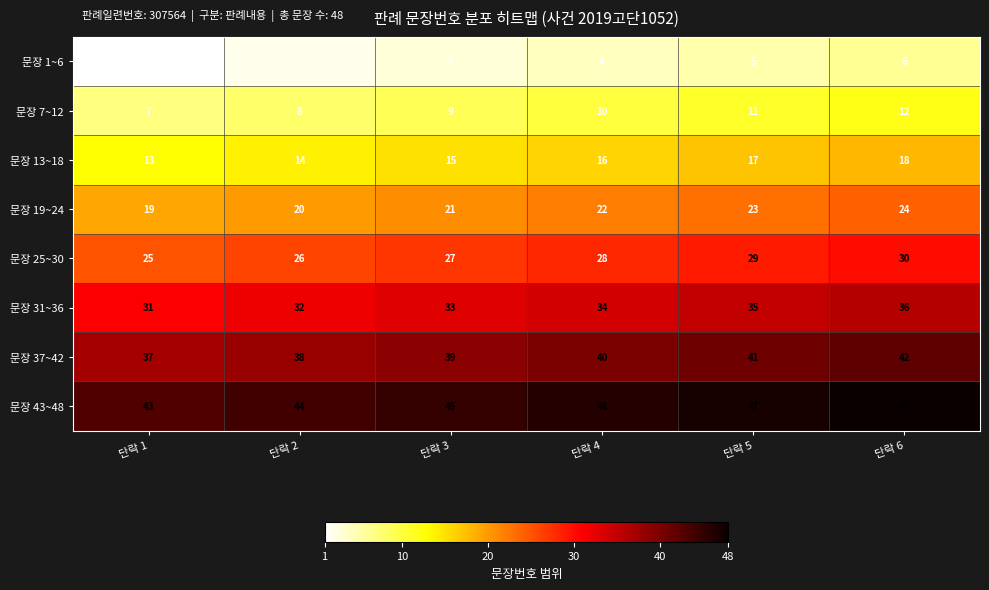

True or false: 문장 31~36 has a value of 14 at 단락 1.

False